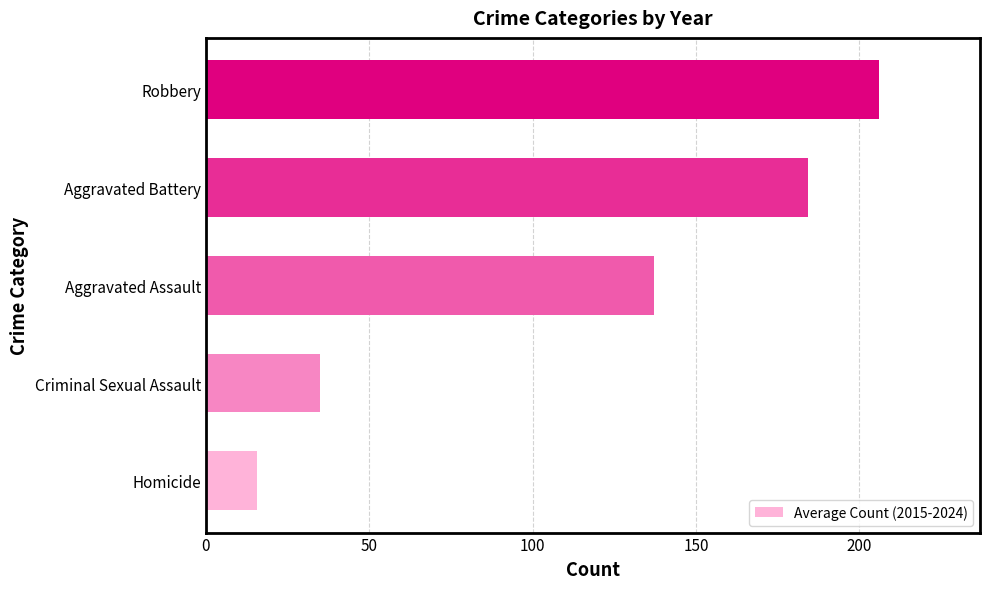

How many series are shown in this chart?

1